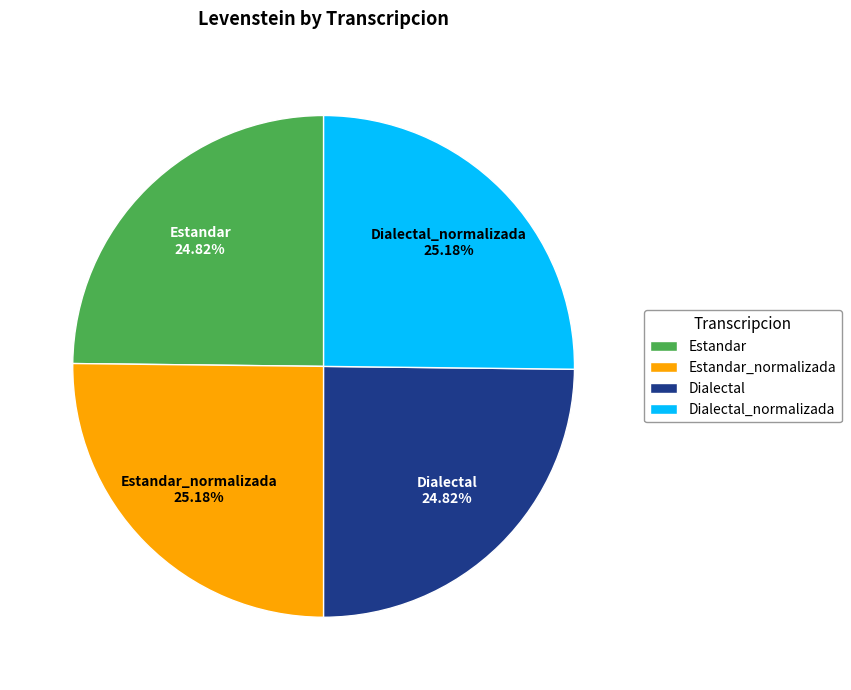

Approximately how many times larger is the value at Dialectal_normalizada compared to Estandar?

1.0